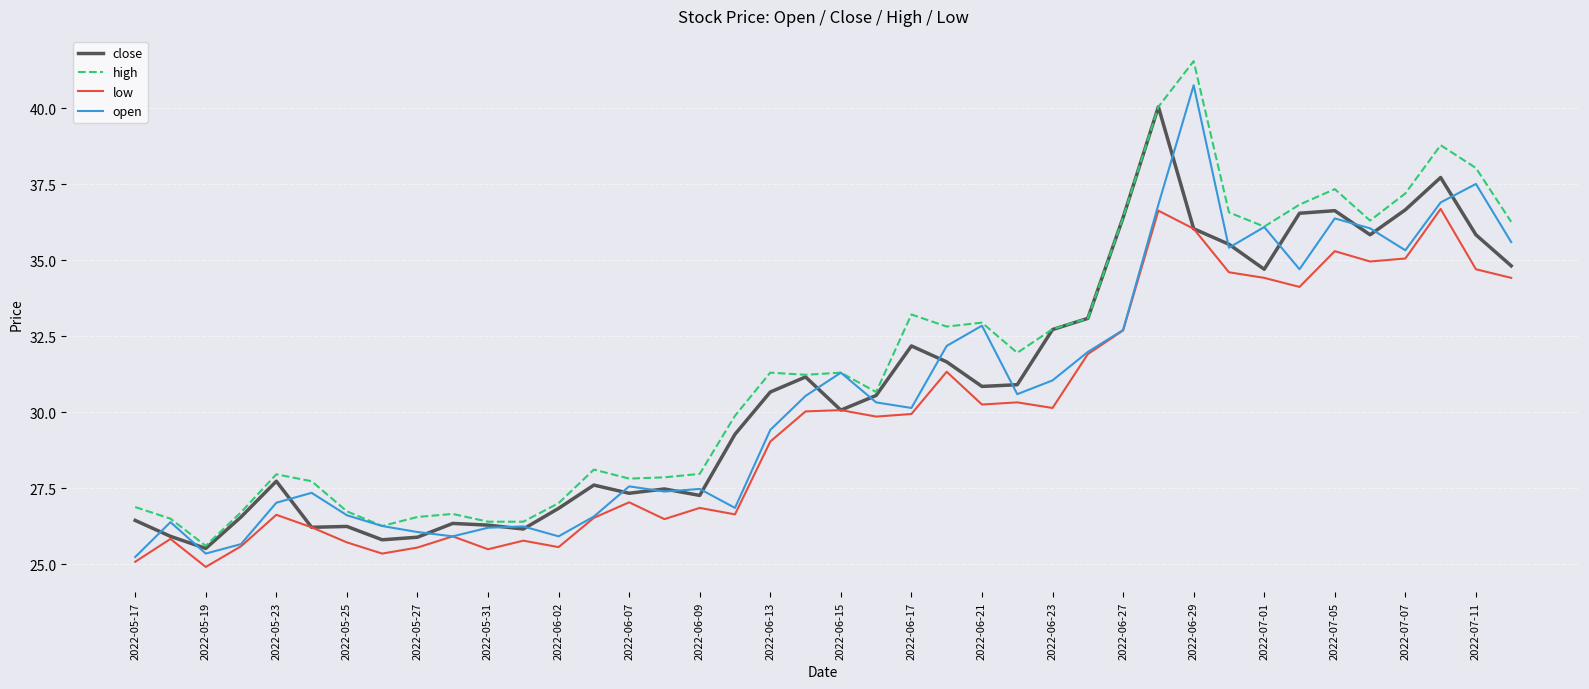

What is the minimum value shown in the chart?

24.9